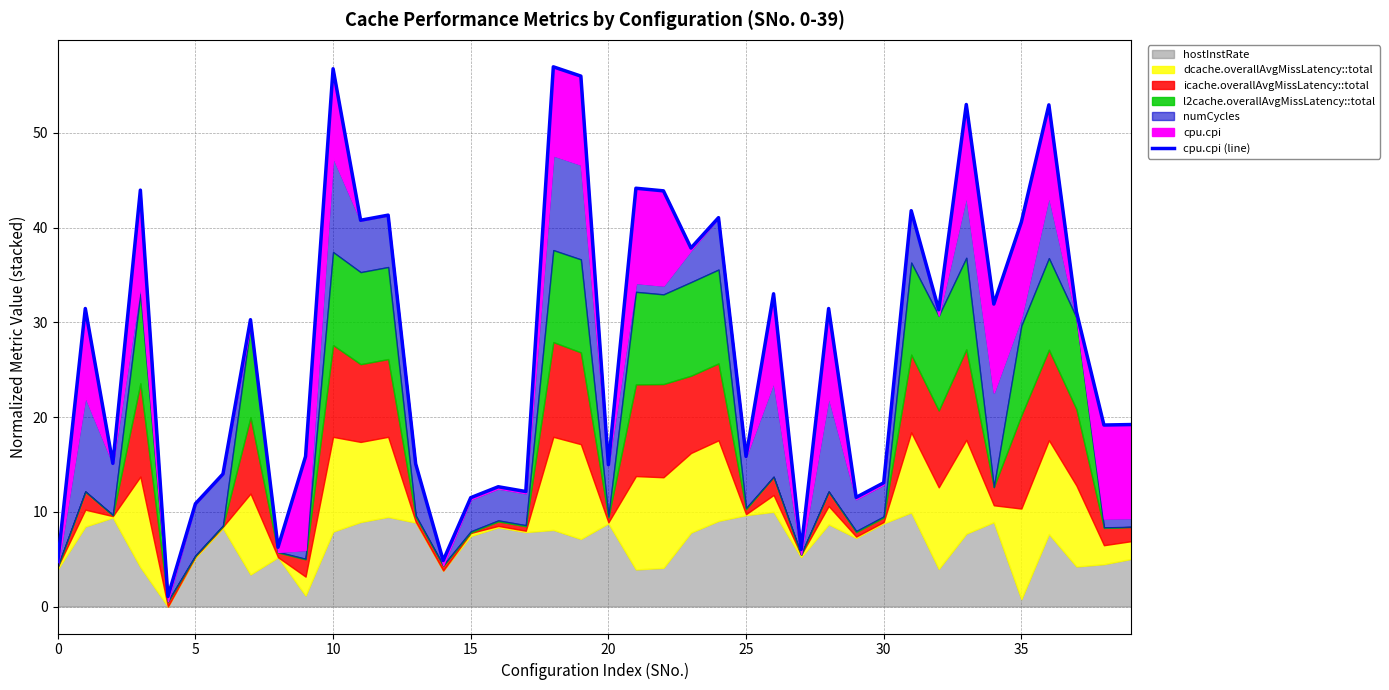

True or false: the data shows 31.3 at 32.

True